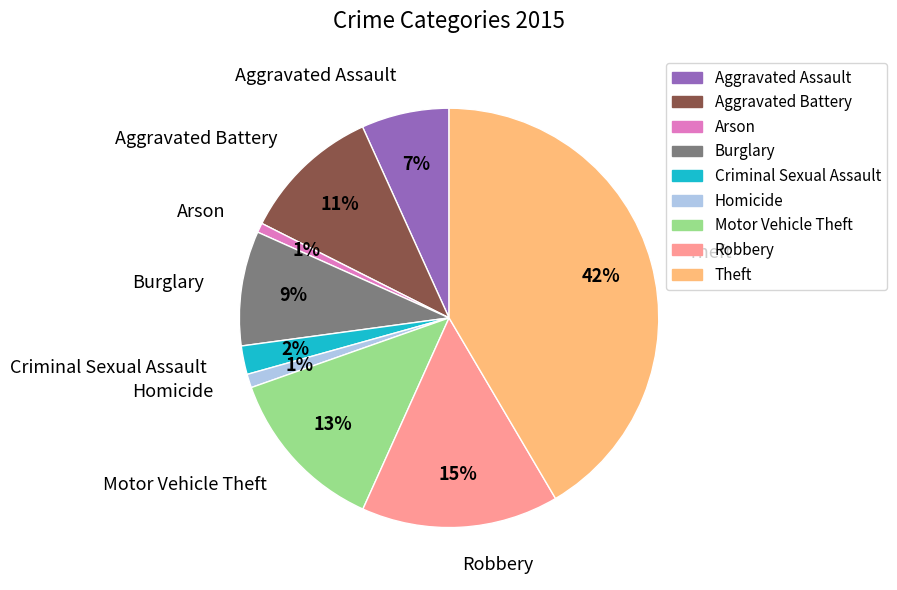

Which has a higher value, Theft or Aggravated Battery?

Theft